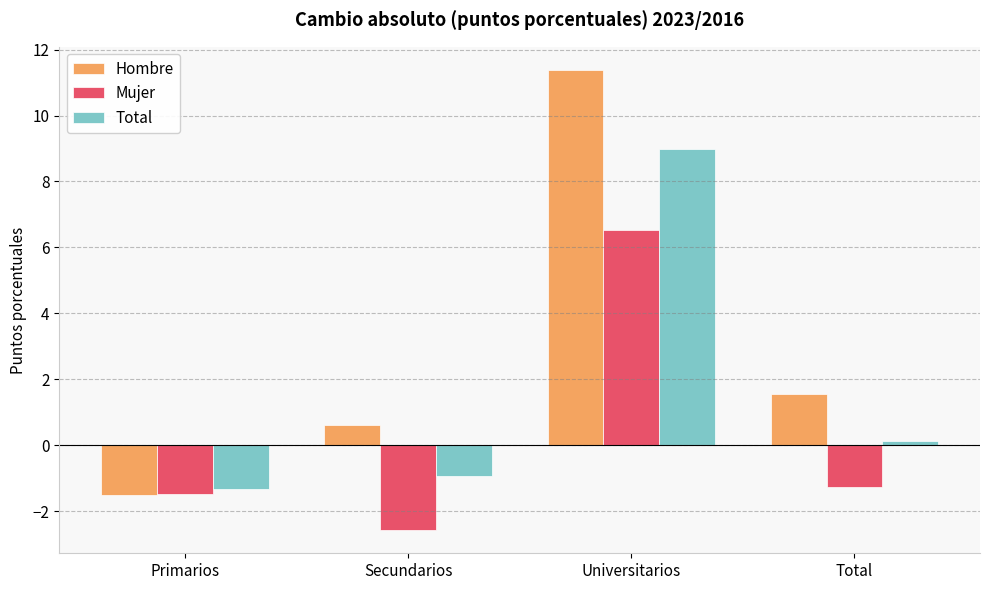

How many bars are there in each group?

3